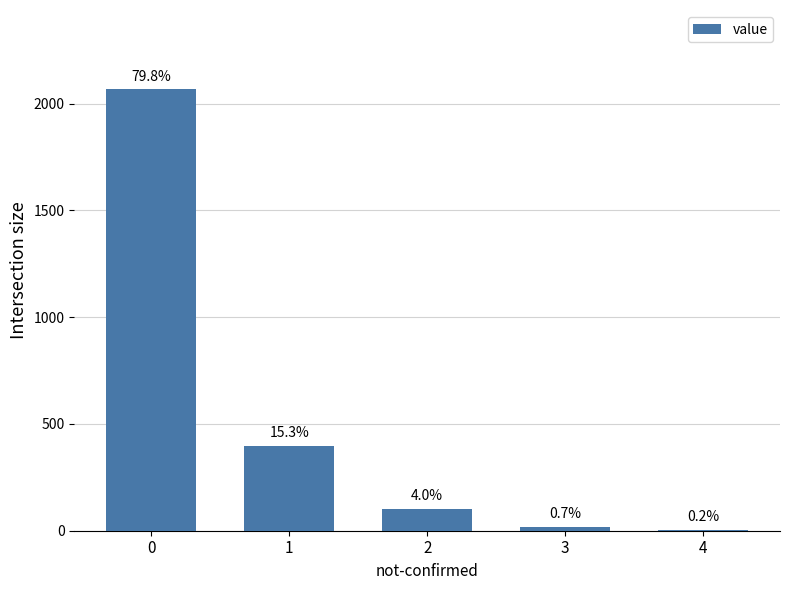

True or false: the data shows 7 at 4.

False